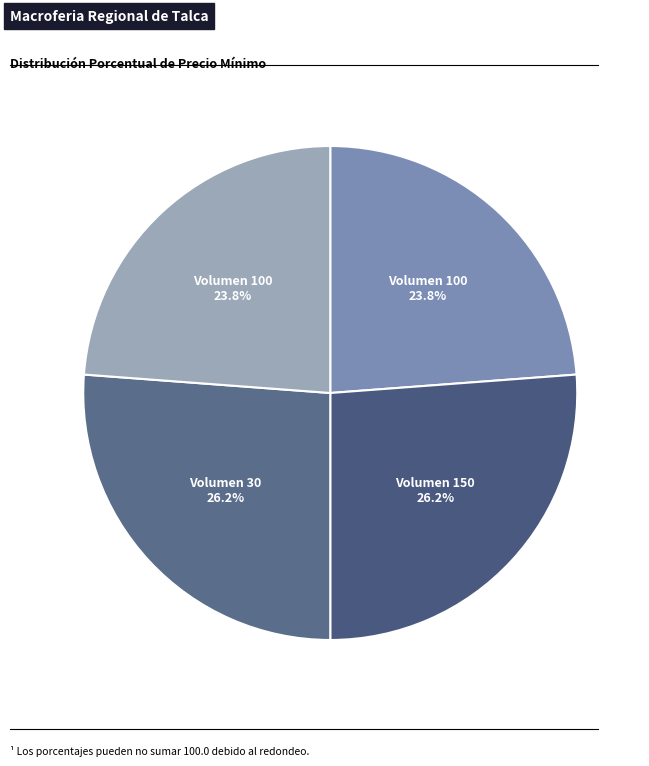

Count the number of slices in the pie.

4